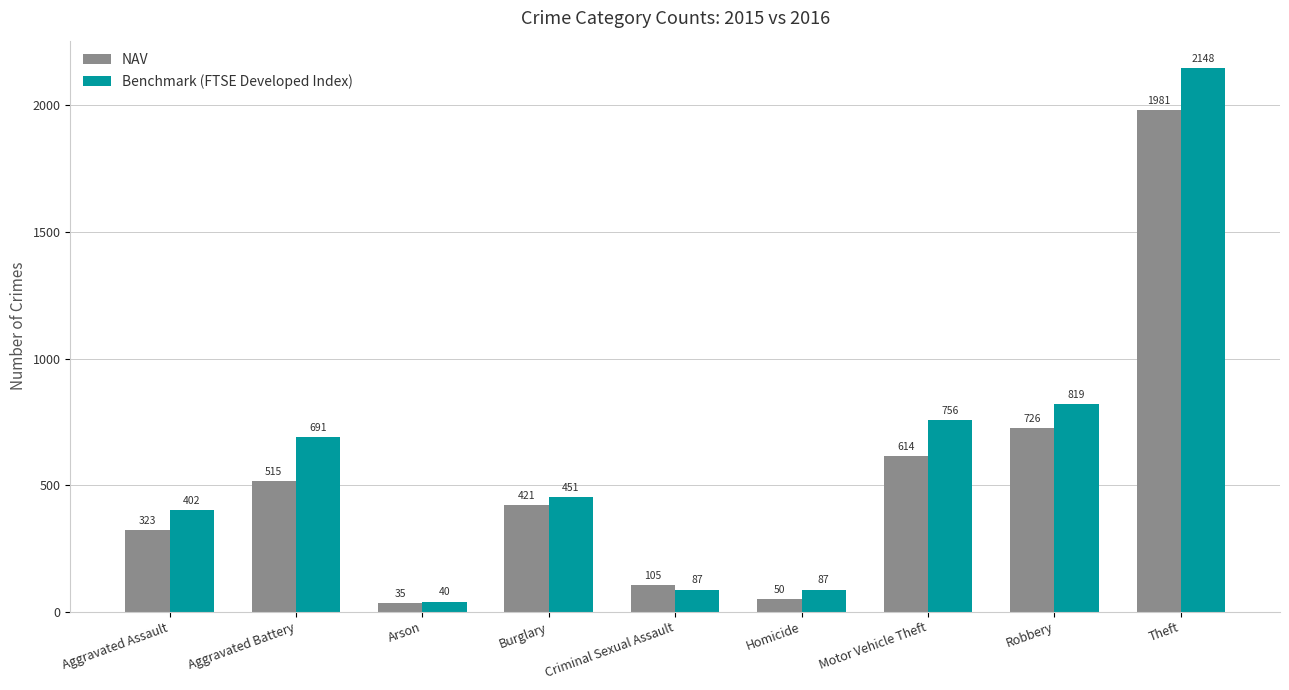

What is the value of the NAV bar at the 7th from the left?

614